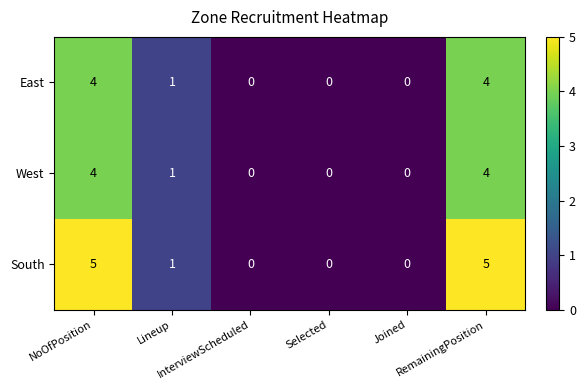

What is the difference between the maximum and minimum values in the South series?

5